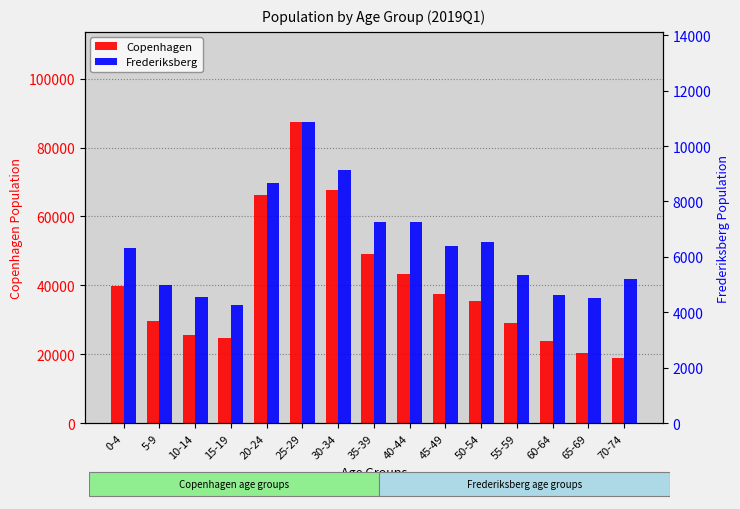

What is the average value of the Frederiksberg series?

6396